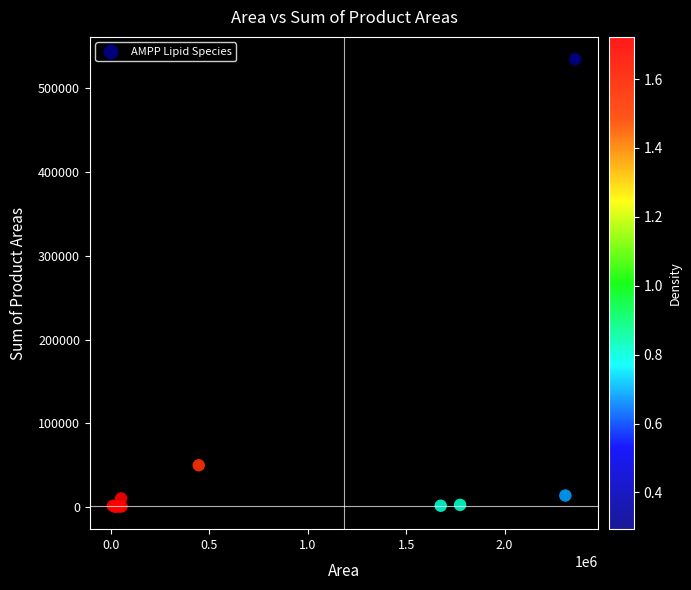

What Y value in the scatter plot is closest to 267570?

50177.5